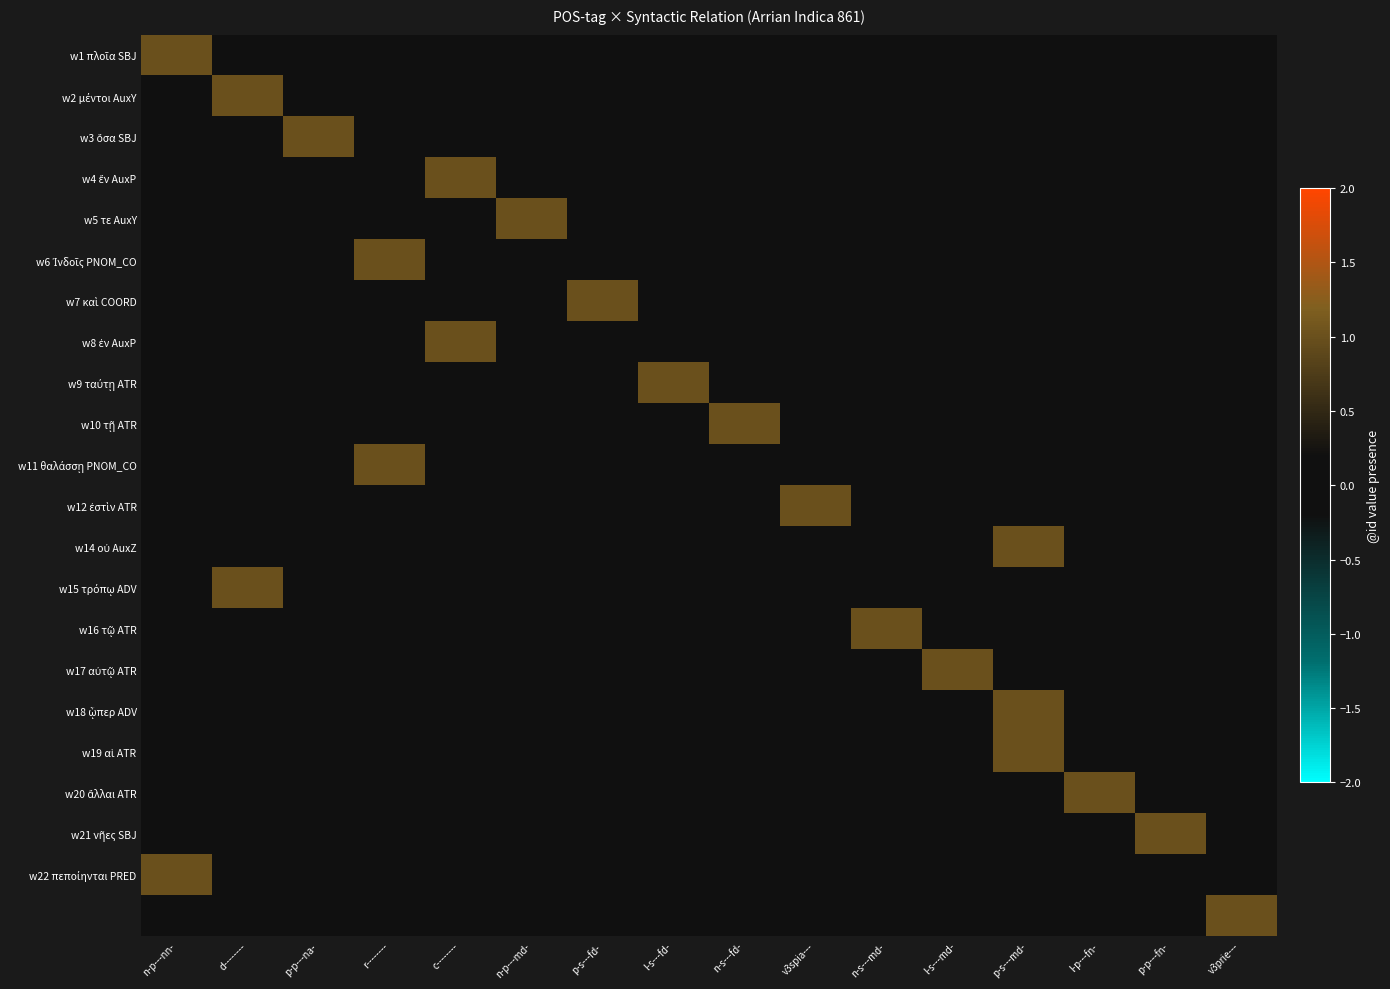

How many distinct data groups are displayed?

22